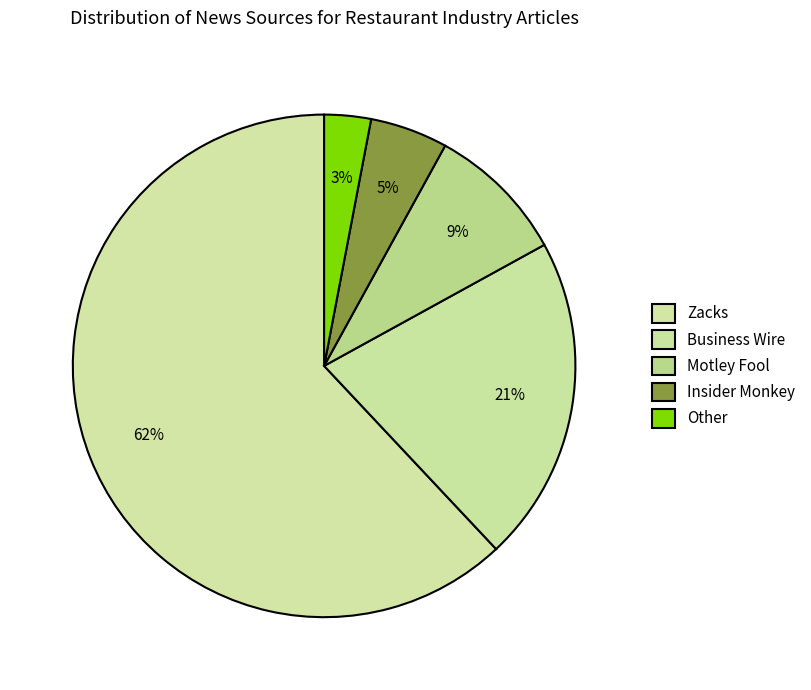

Which slice is the smallest?

Other